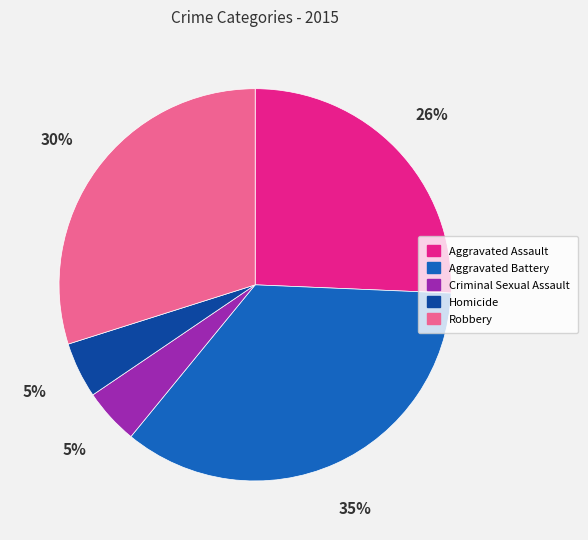

To the nearest percent, what portion does Robbery represent?

30%